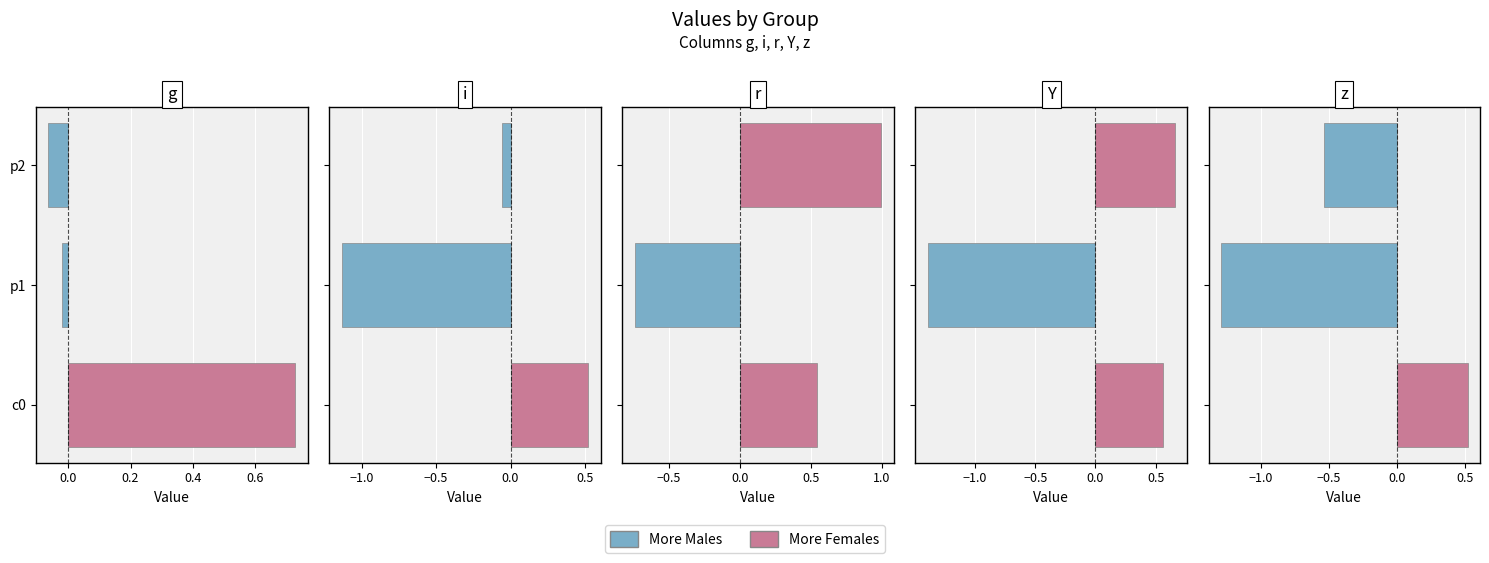

Which series has the widest spread of values?

More Males